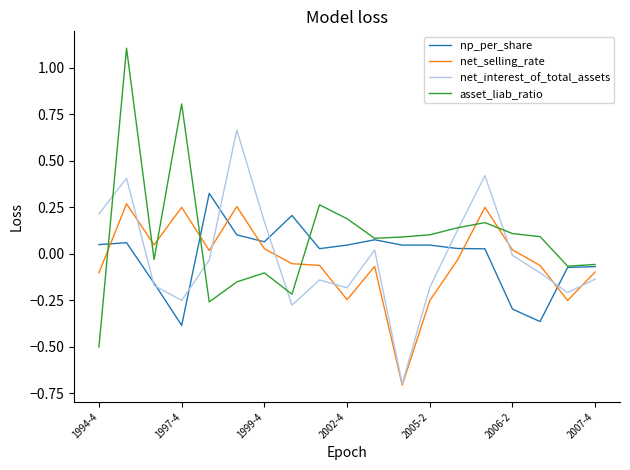

What is the minimum value shown in the chart?

-0.7